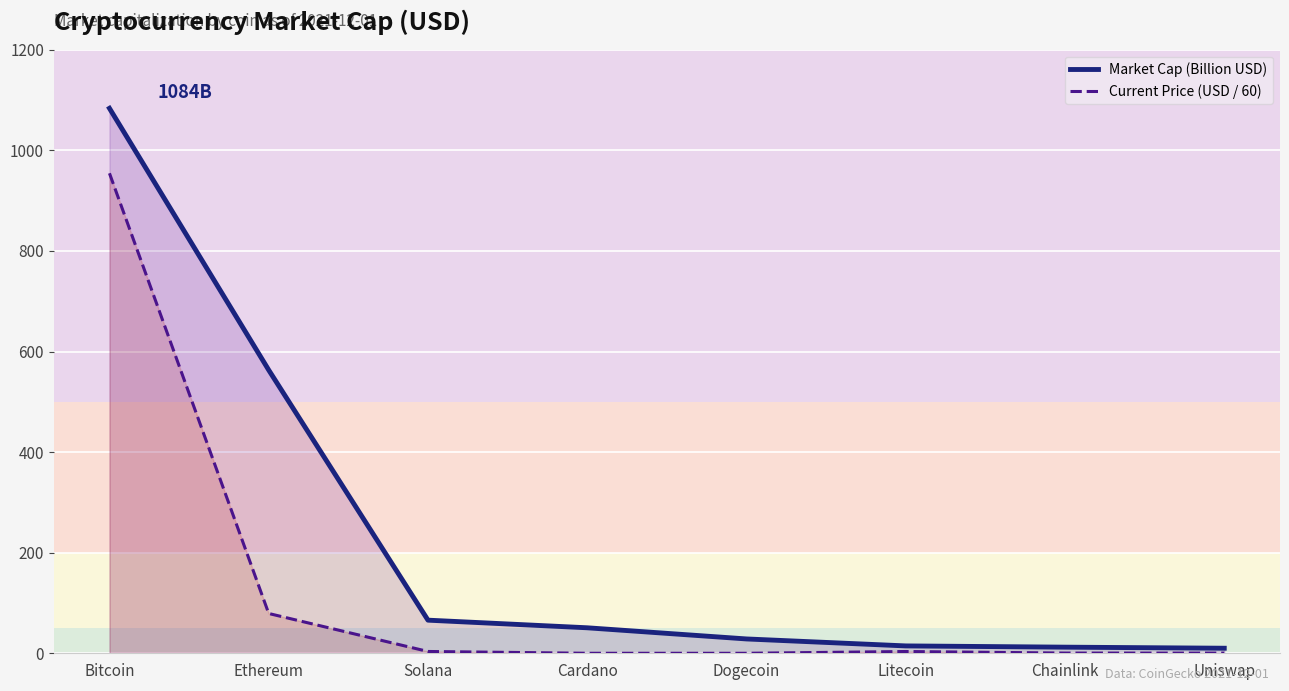

At which label is Current Price (USD / 60) closest to 477?

Ethereum